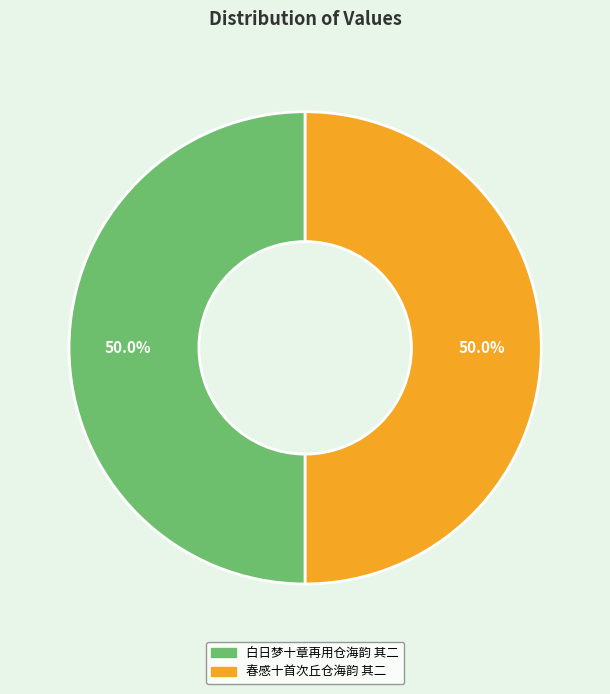

What portion of the pie excludes 春感十首次丘仓海韵 其二?

50.0%